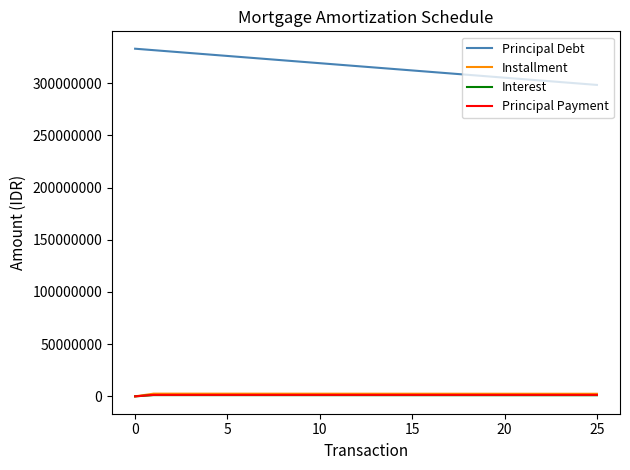

Which series has the largest total across all categories?

Principal Debt